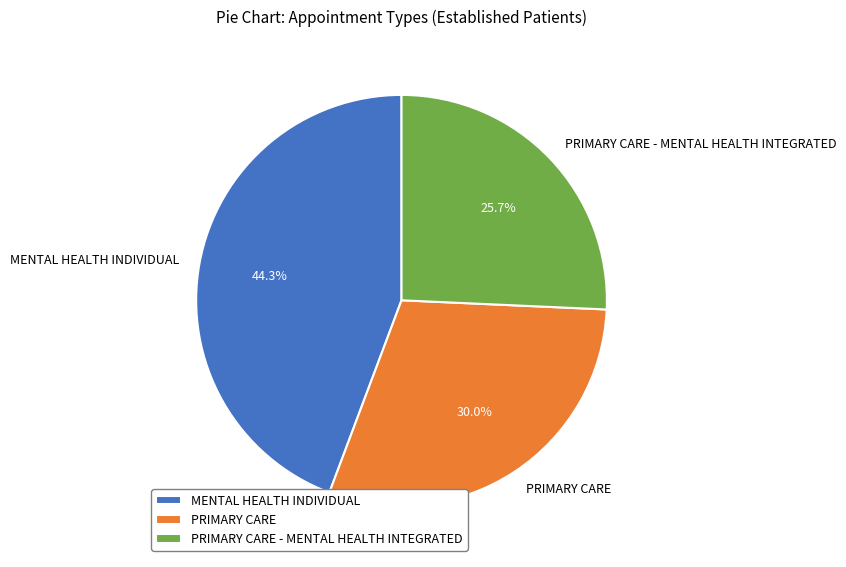

Which category has the smallest portion of the pie?

PRIMARY CARE - MENTAL HEALTH INTEGRATED